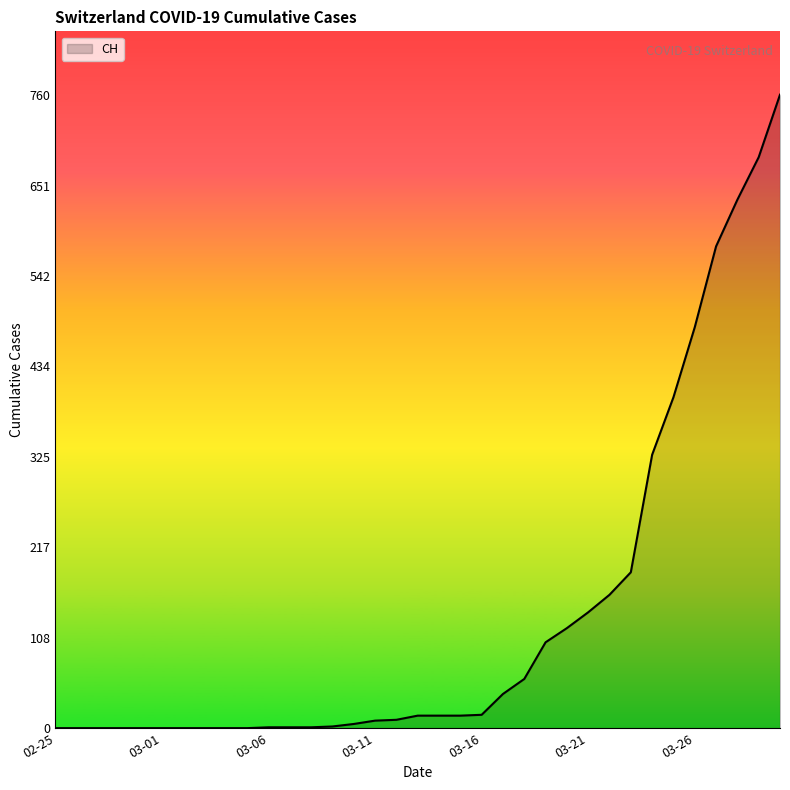

What is the greatest value displayed?

760